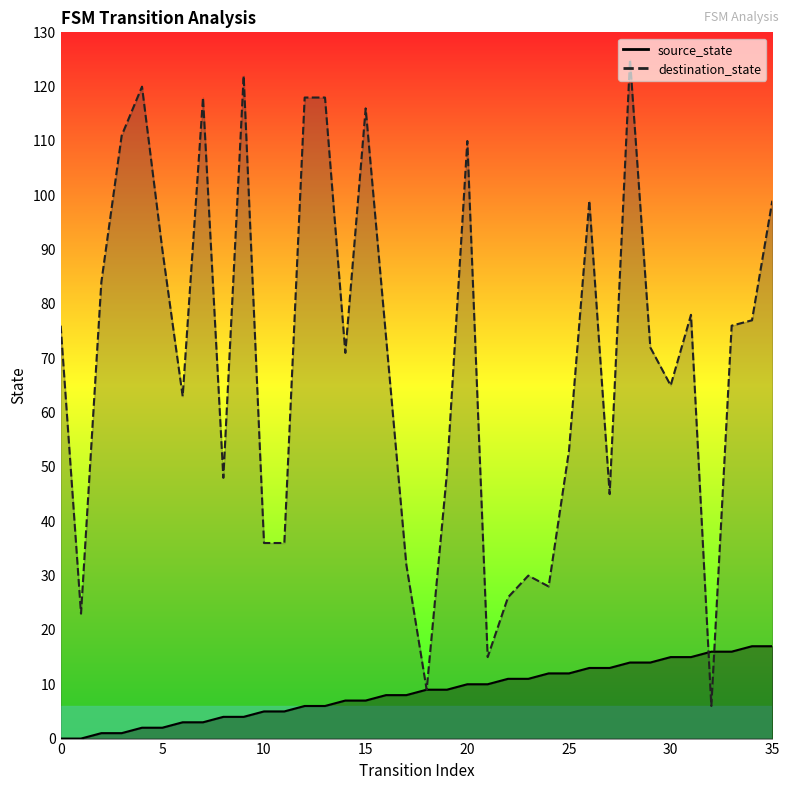

At which category is the sum across all series the highest?

28